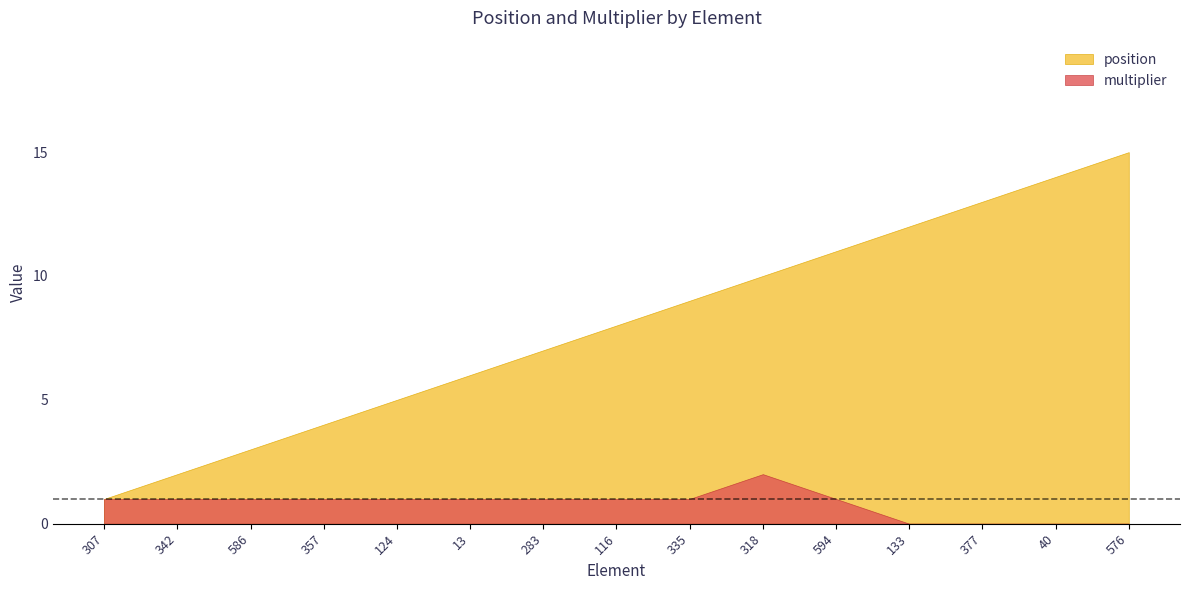

The position series shows 5 at 357. True or false?

False